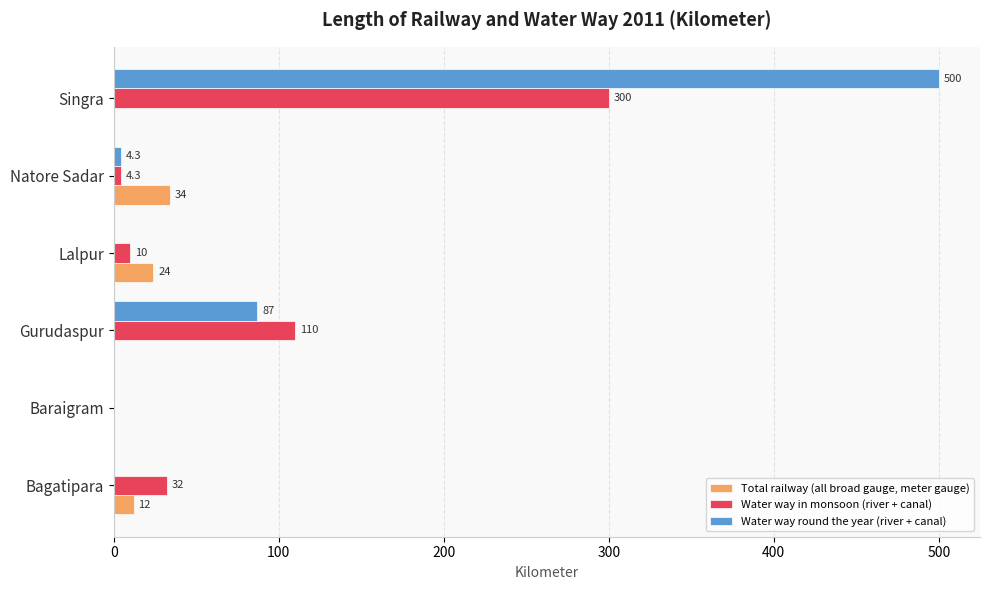

What is the maximum value shown in the chart?

500.0